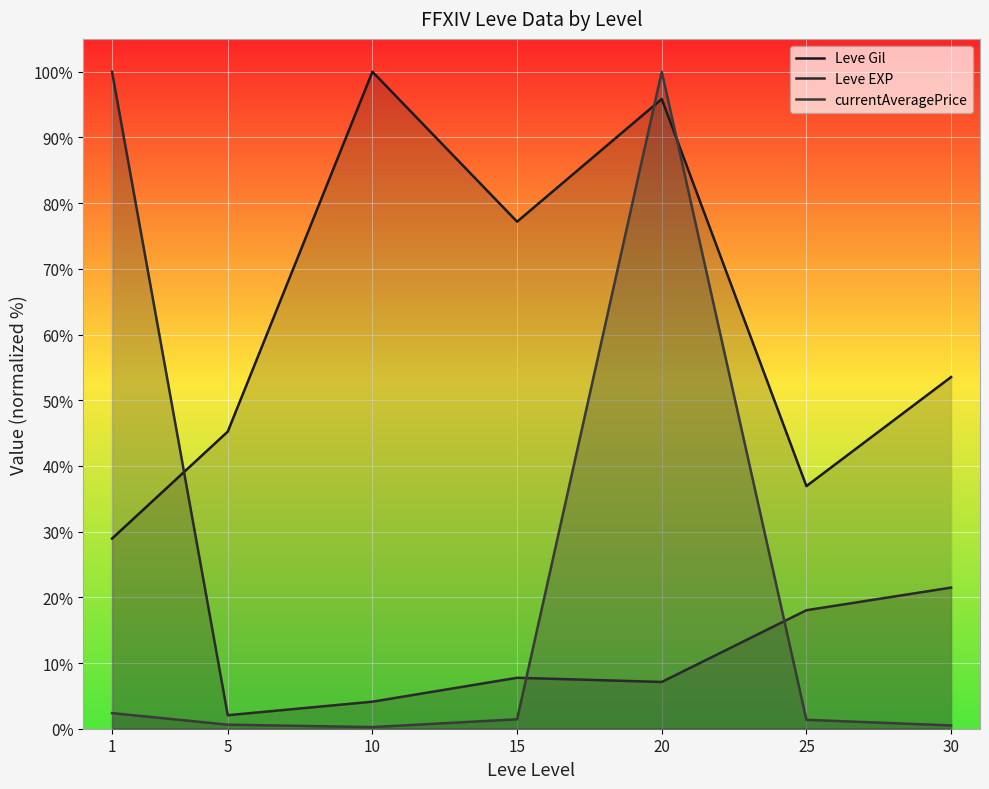

Reading left to right, extract all data points from this chart.

Leve Gil: 28.9	45.2	100.0	77.2	95.9	36.9	53.5
Leve EXP: 100.0	2.1	4.1	7.8	7.1	18.0	21.5
currentAveragePrice: 2.4	0.6	0.2	1.4	100.0	1.4	0.5